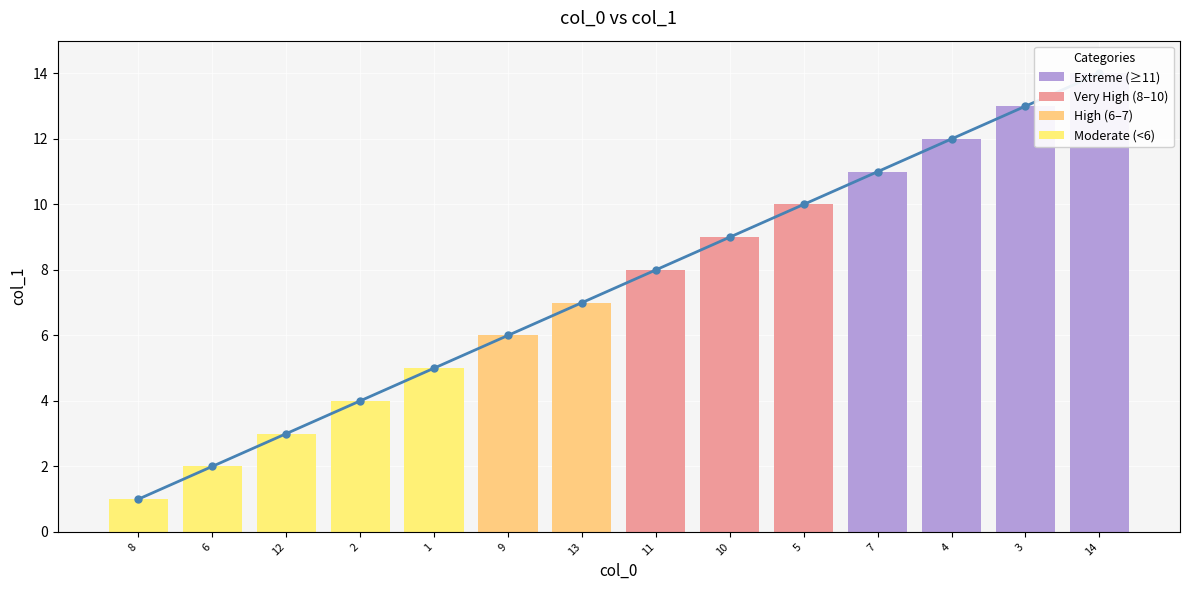

List the labels in order of value, smallest first.

8, 6, 12, 2, 1, 9, 13, 11, 10, 5, 7, 4, 3, 14